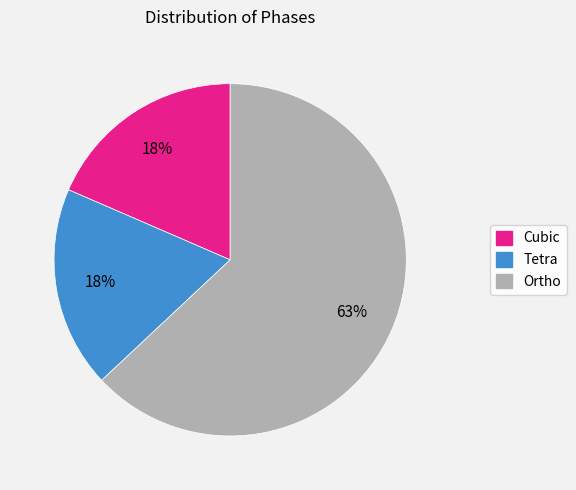

Between Tetra and Ortho, which is larger?

Ortho